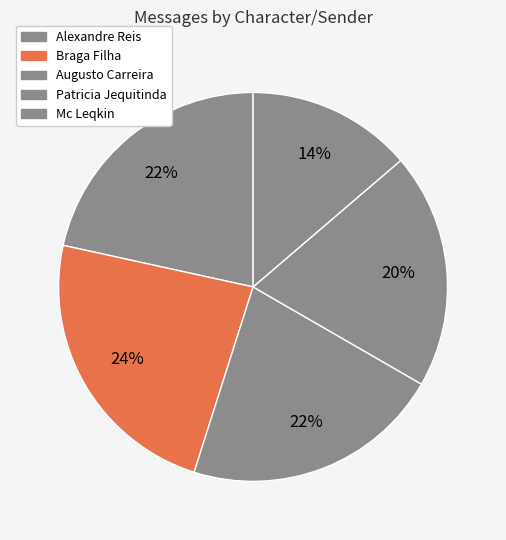

To the nearest percent, what percentage of the pie is Patricia Jequitinda?

20%